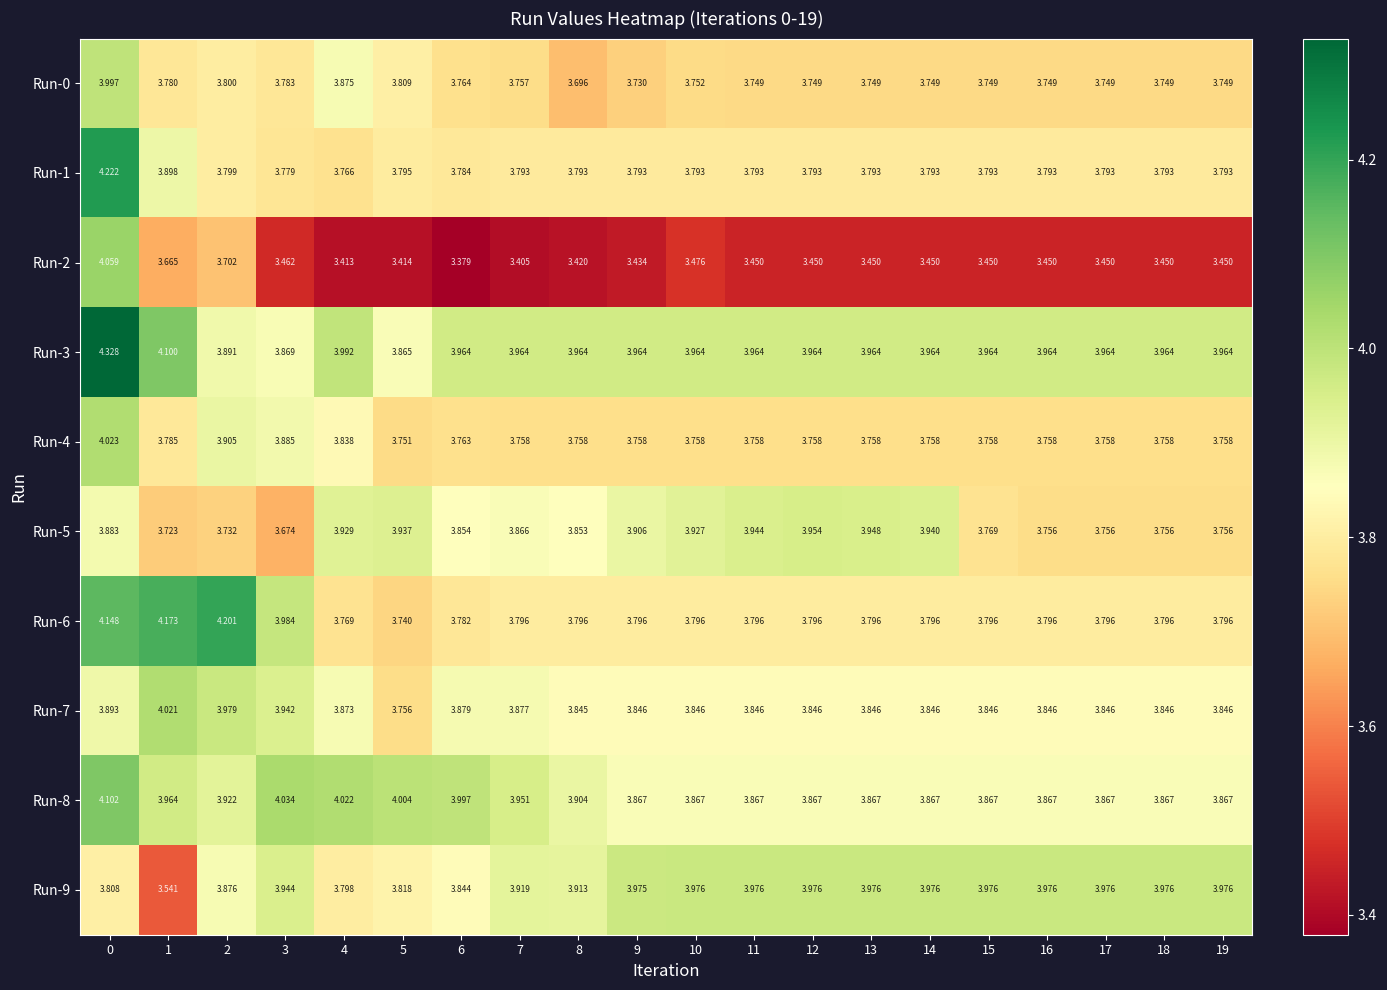

Is the value of Run-7 at 16 greater than the value of Run-1 at 14?

Yes